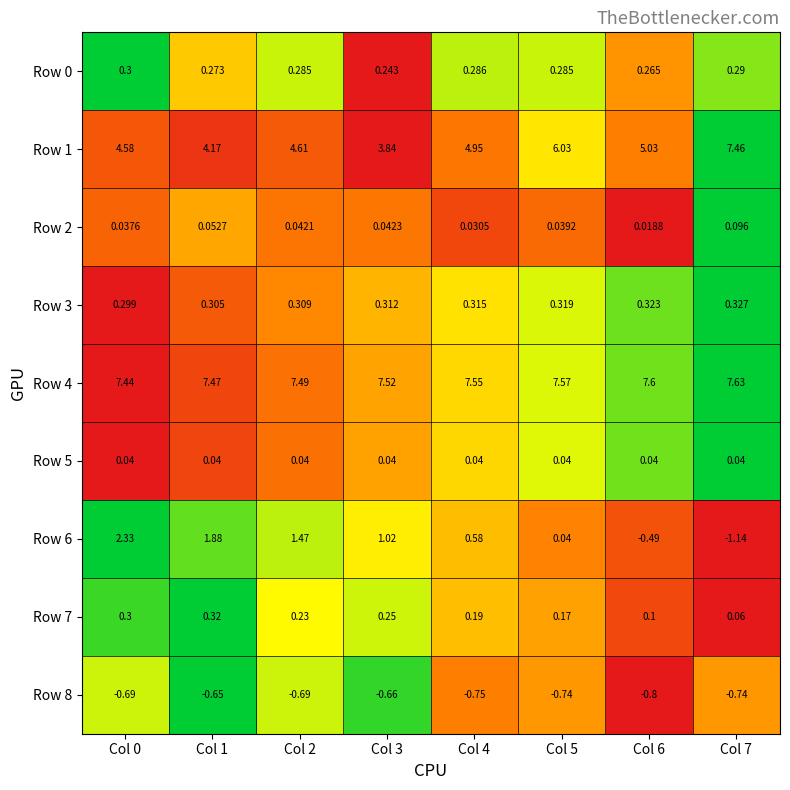

Is the value of Row 2 at Col 3 greater than the value of Row 7 at Col 6?

No